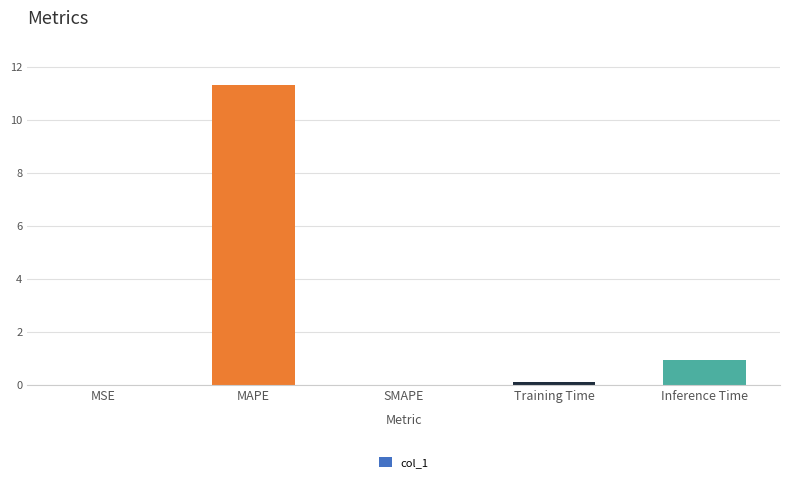

The chart shows a value of 0.0 at MSE. True or false?

True